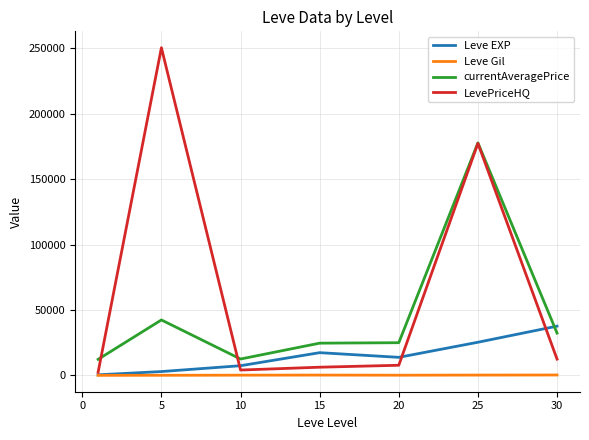

Which series has the largest range (max minus min)?

LevePriceHQ